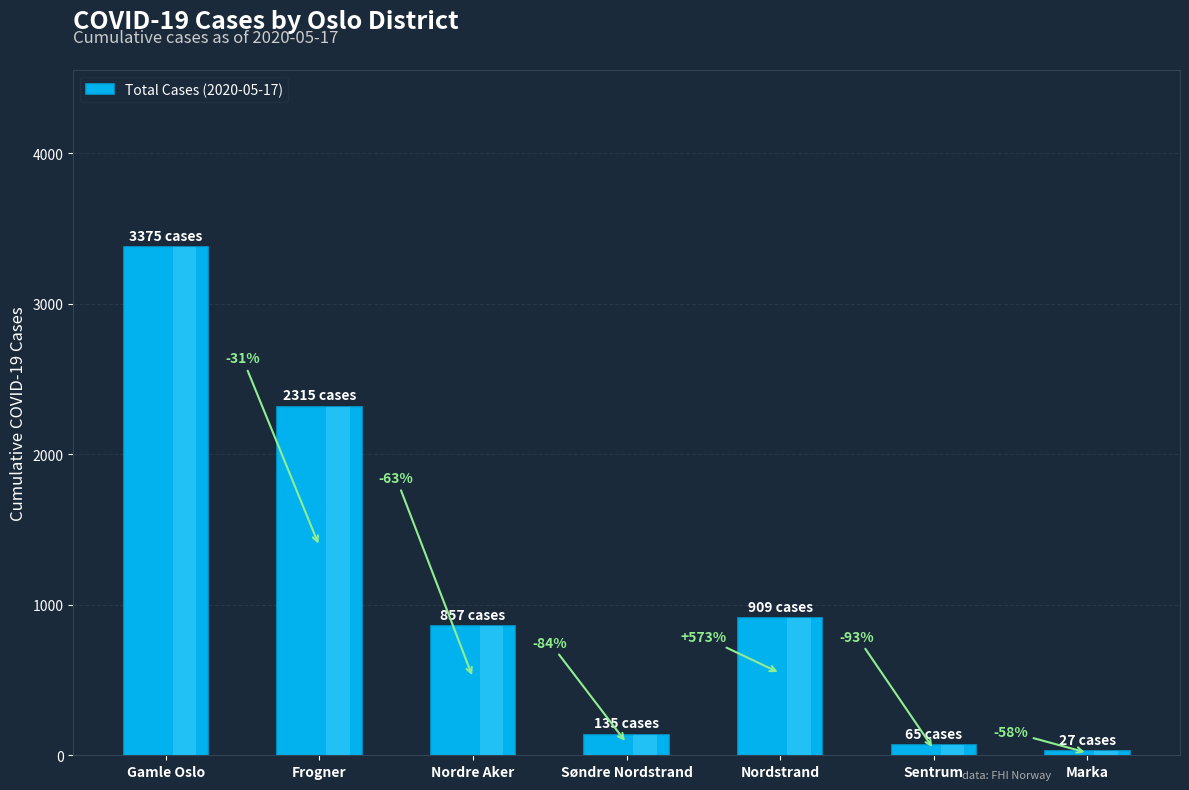

Reading left to right, what are all the values shown in this chart?

3375	2315	857	135	909	65	27